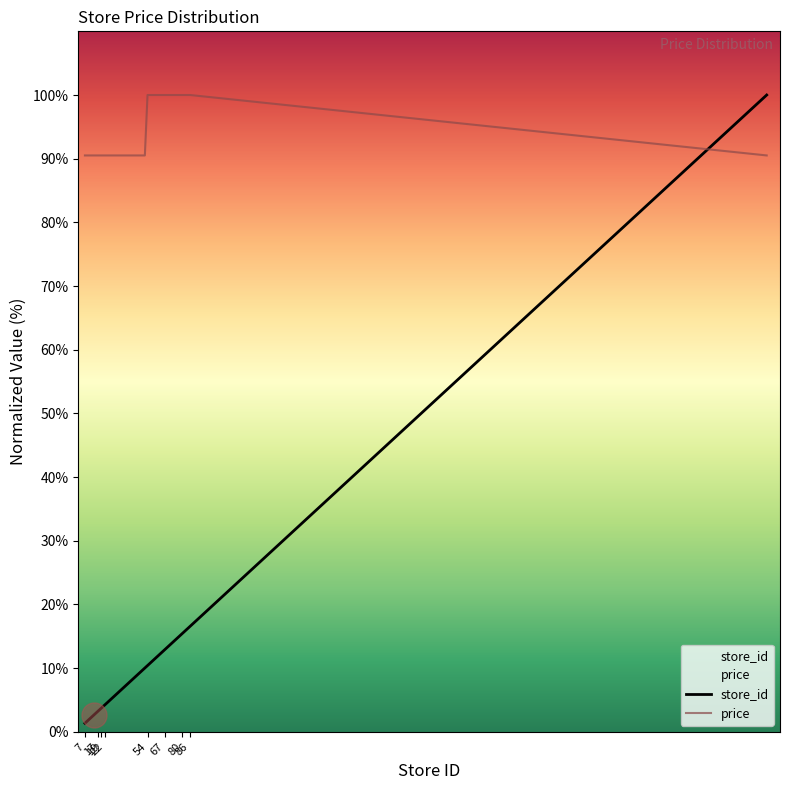

Where is price nearest to the value 95?

7